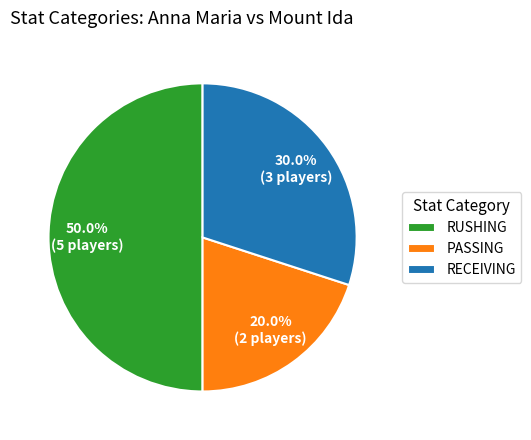

How many slices are in this pie chart?

3